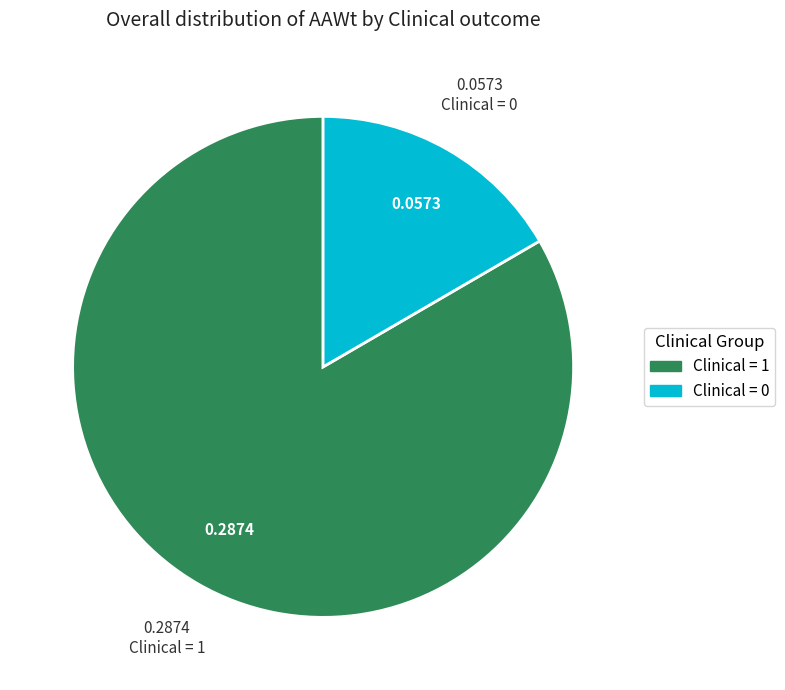

Is there a majority slice in this chart?

Yes